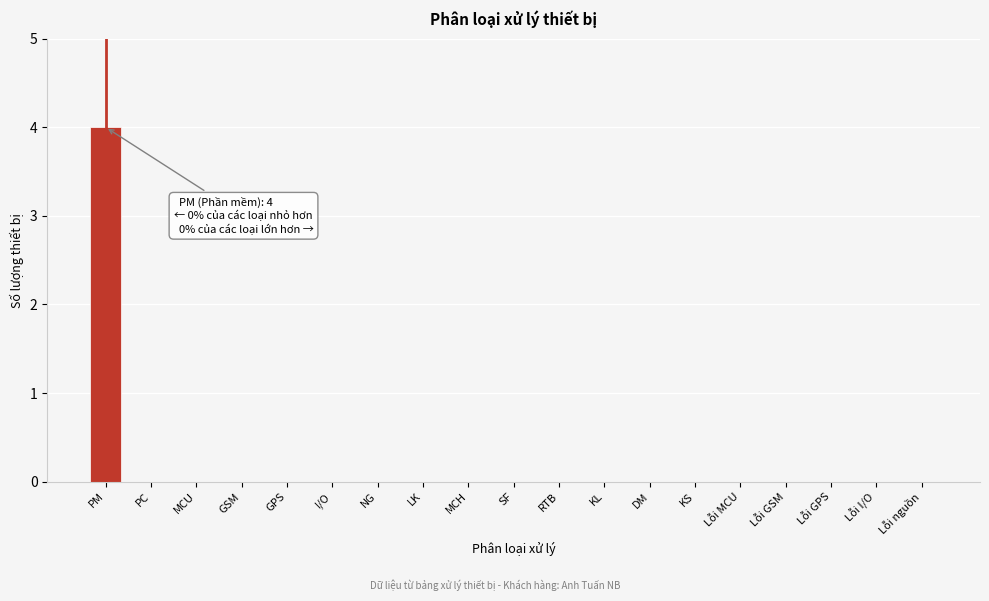

Reading left to right, transcribe all the data shown in this chart.

PM=4	PC=0	MCU=0	GSM=0	GPS=0	I/O=0	NG=0	LK=0	MCH=0	SF=0	RTB=0	KL=0	DM=0	KS=0	Lỗi MCU=0	Lỗi GSM=0	Lỗi GPS=0	Lỗi I/O=0	Lỗi nguồn=0